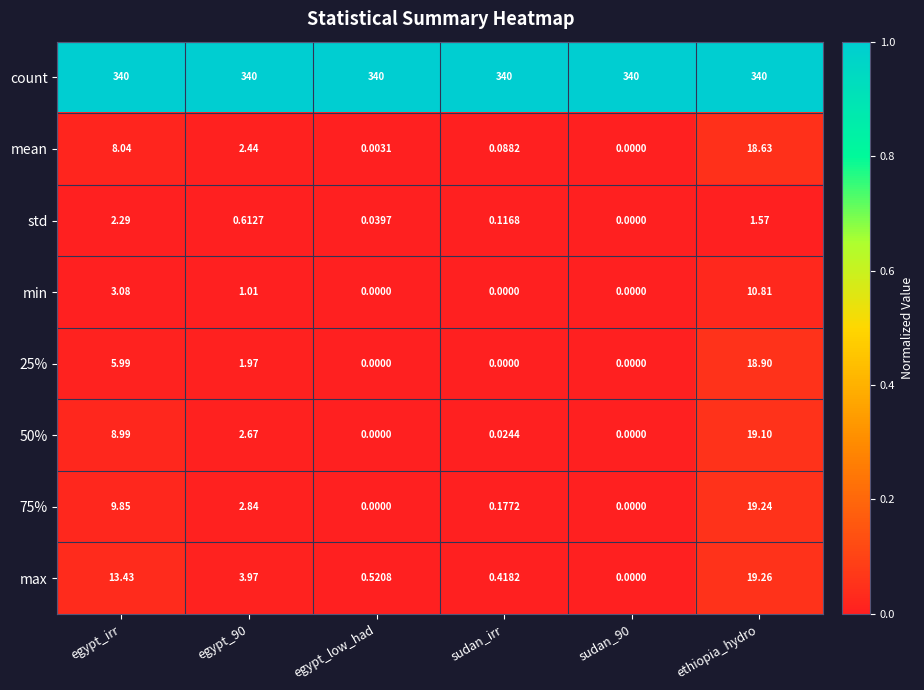

Count the number of categories in the chart.

6